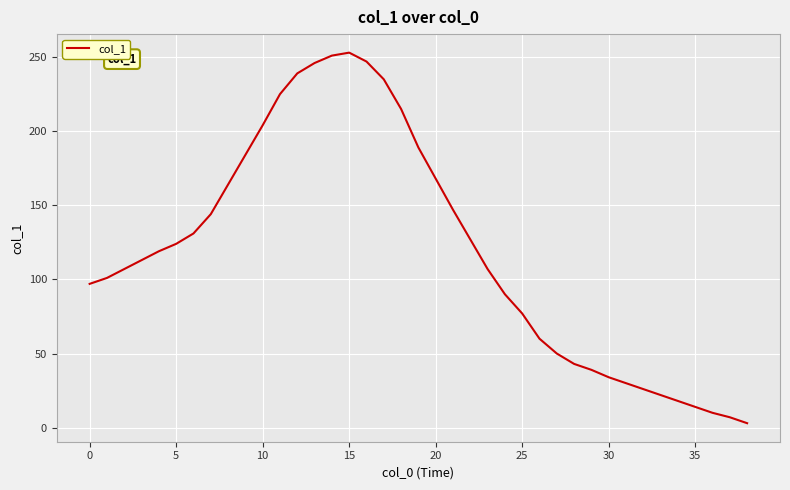

What is the difference between the maximum and minimum values?

250